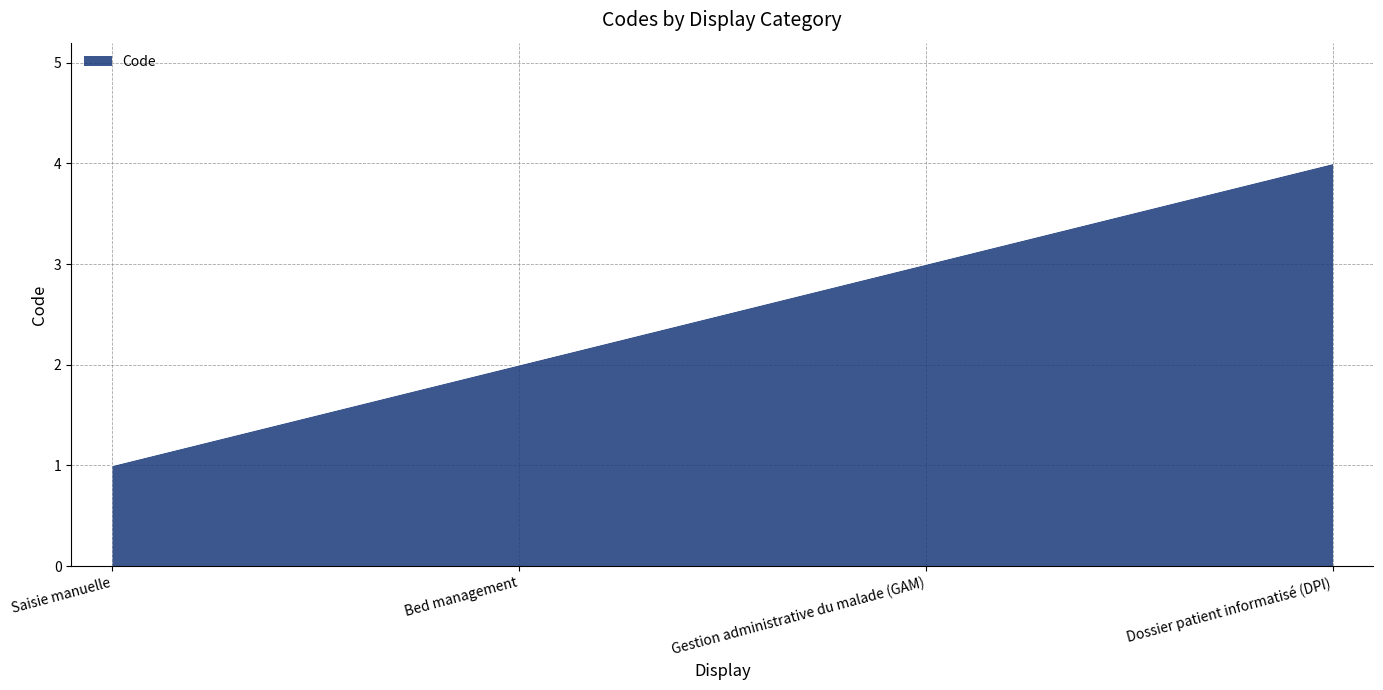

Between Dossier patient informatisé (DPI) and Gestion administrative du malade (GAM), which is larger?

Dossier patient informatisé (DPI)